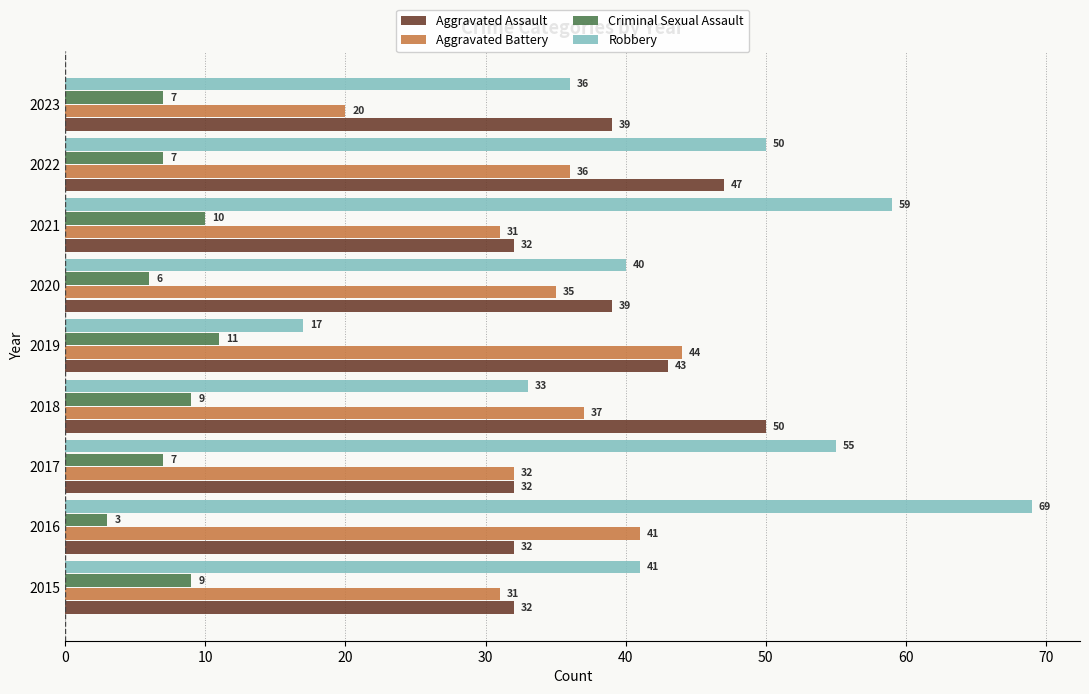

The value of Aggravated Assault at 2020 is 39. True or false?

True